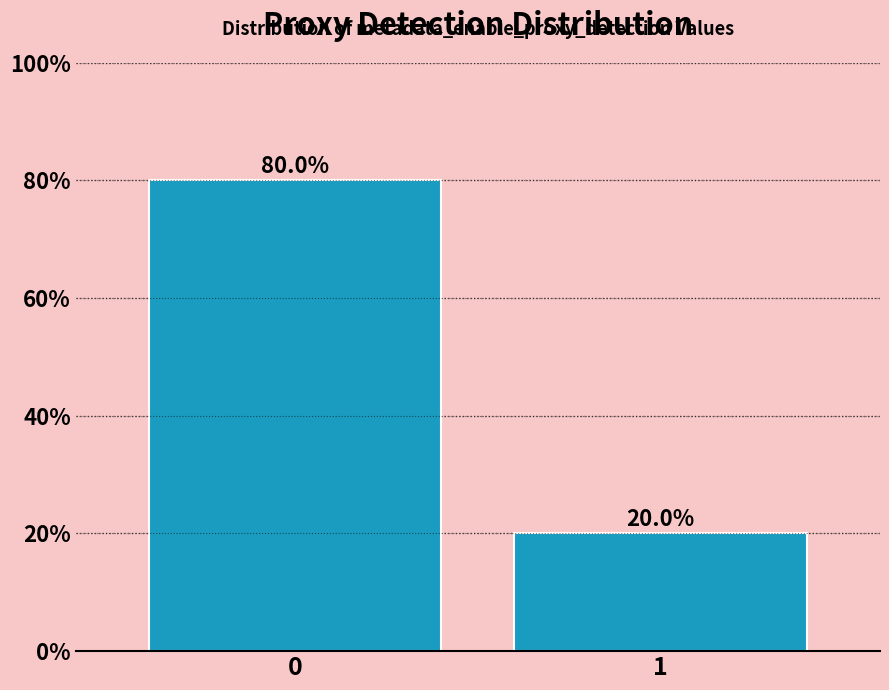

Reading left to right, list all the values displayed in this chart.

80	20